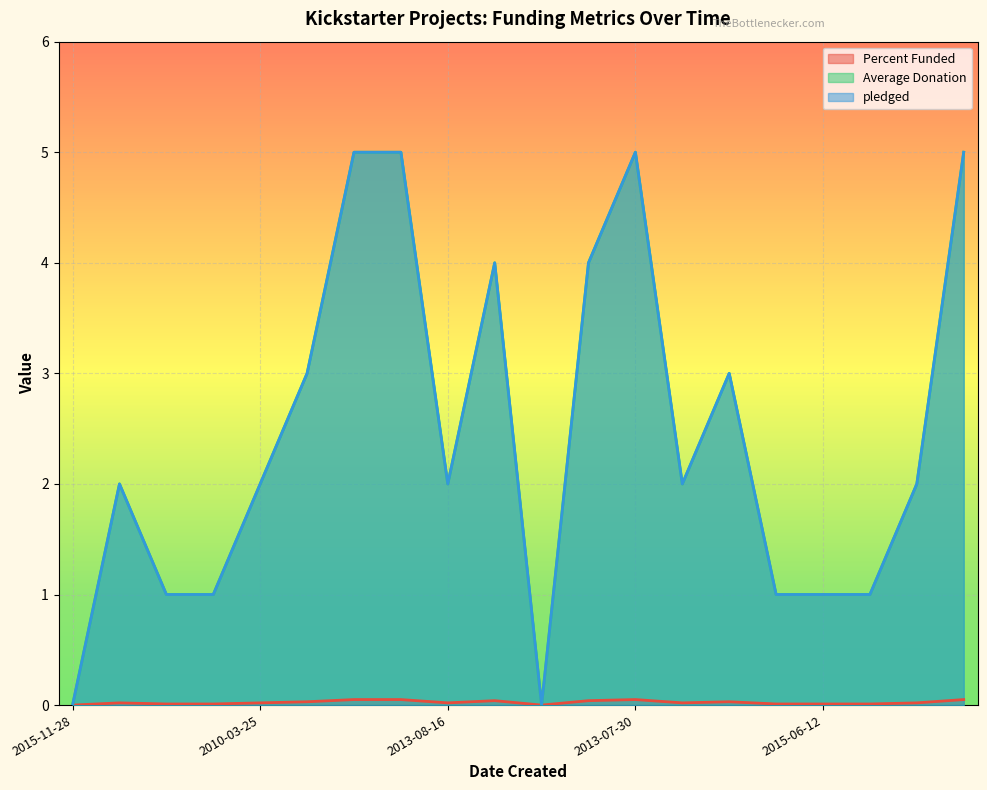

Where is Average Donation nearest to the value 2?

2013-08-01